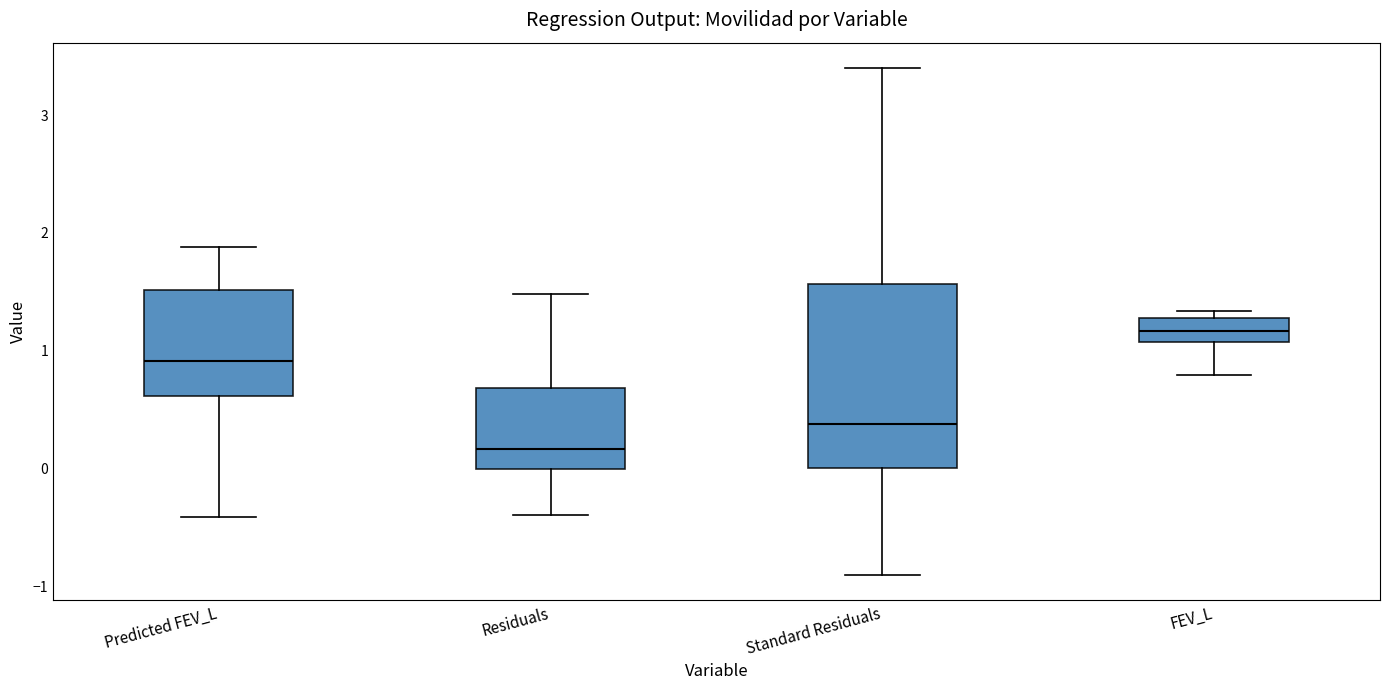

Reading left to right, read every box against the y-axis: the position of its median line, the range the box covers, and the ends of its whiskers. The values are not printed on the chart, so give them approximately, as read against the axis.

Predicted FEV_L: median 0.9, box 0.6 to 1.5, whiskers -0.4 to 1.9
Residuals: median 0.2, box 0.0 to 0.7, whiskers -0.4 to 1.5
Standard Residuals: median 0.4, box 0.0 to 1.6, whiskers -0.9 to 3.4
FEV_L: median 1.2, box 1.1 to 1.3, whiskers 0.8 to 1.3 (just above the box's upper edge)